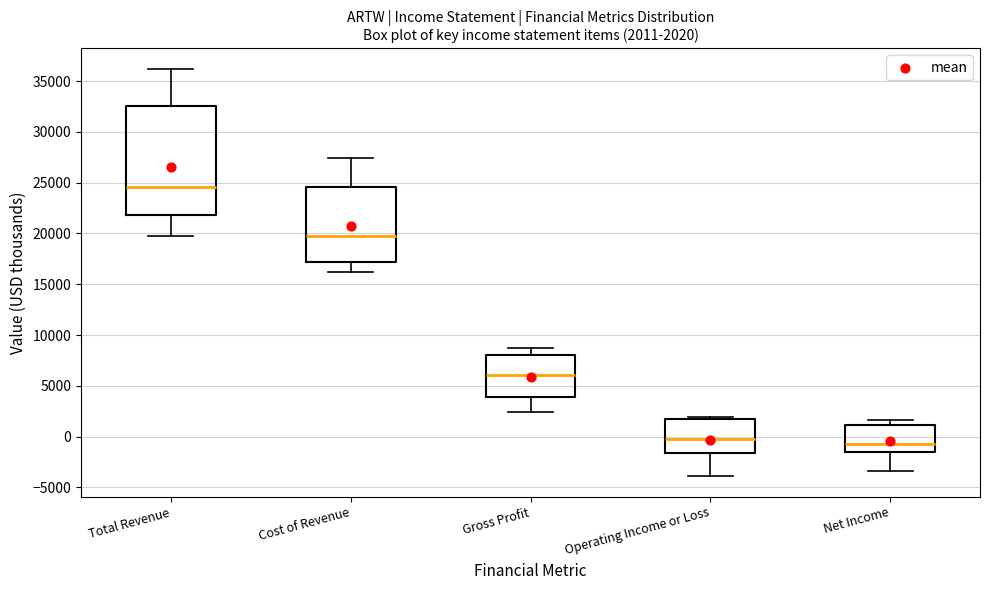

Comparing the boxes themselves (not the whiskers), which one is the tallest?

Total Revenue